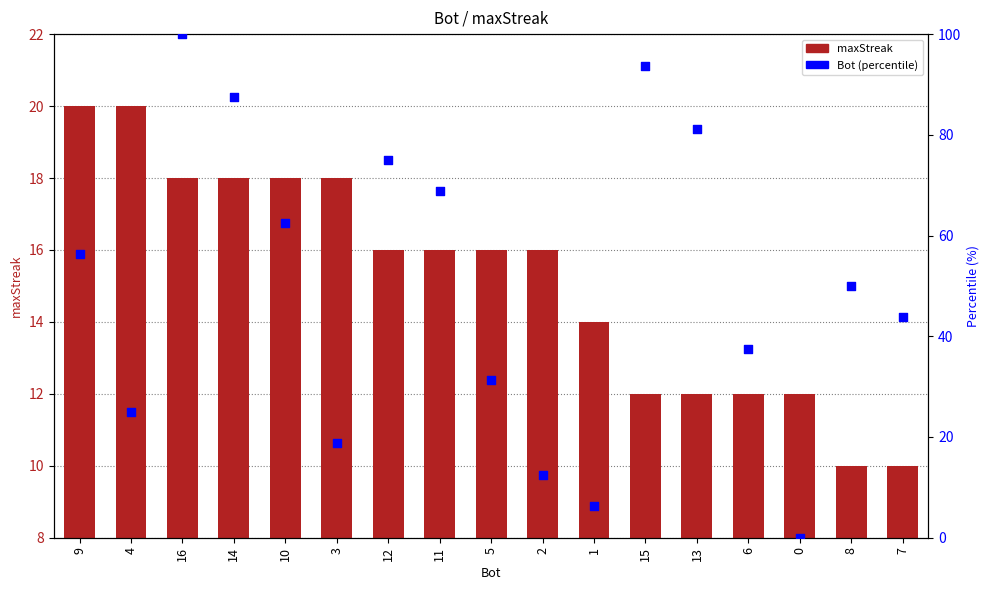

Which series reaches the maximum Y coordinate?

Bot (percentile)